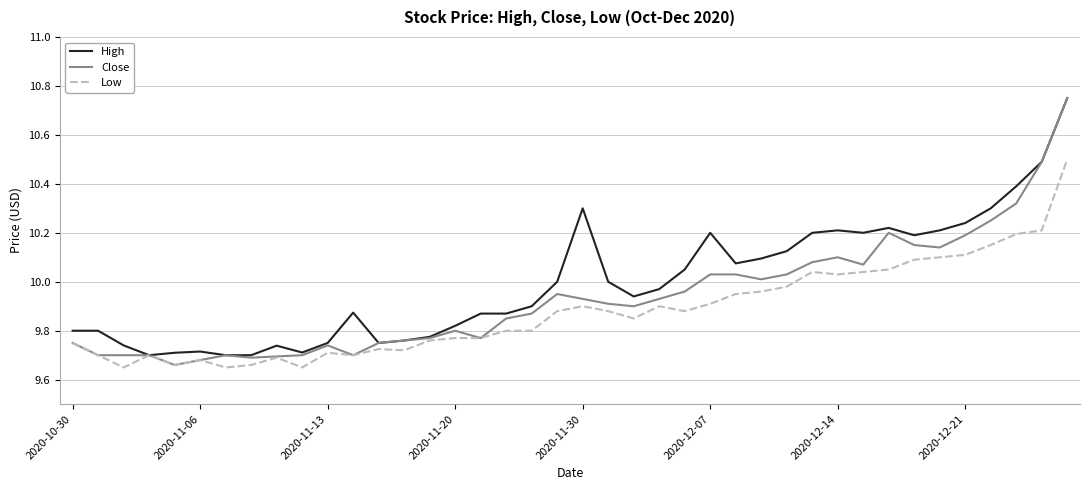

Which series has the largest range (max minus min)?

Close